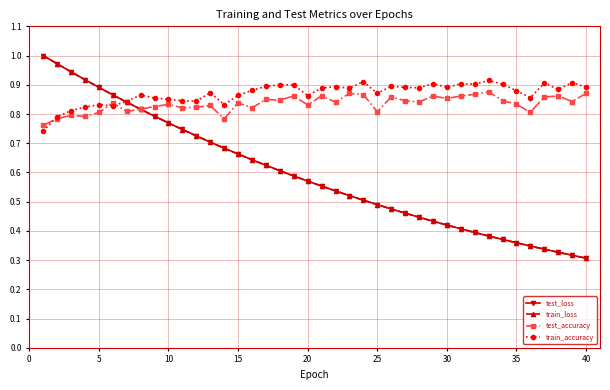

At how many categories does at least one series exceed 0?

40